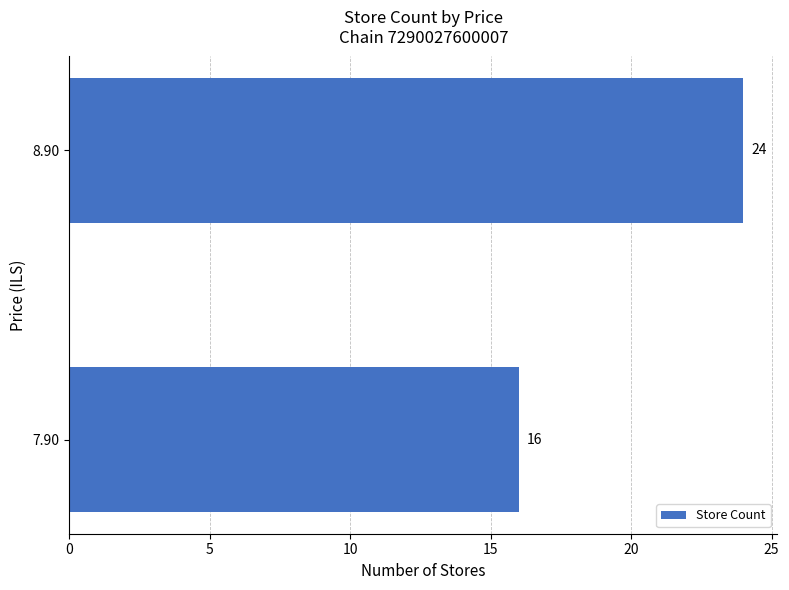

What is the change in value from 7.90 to 8.90?

+8